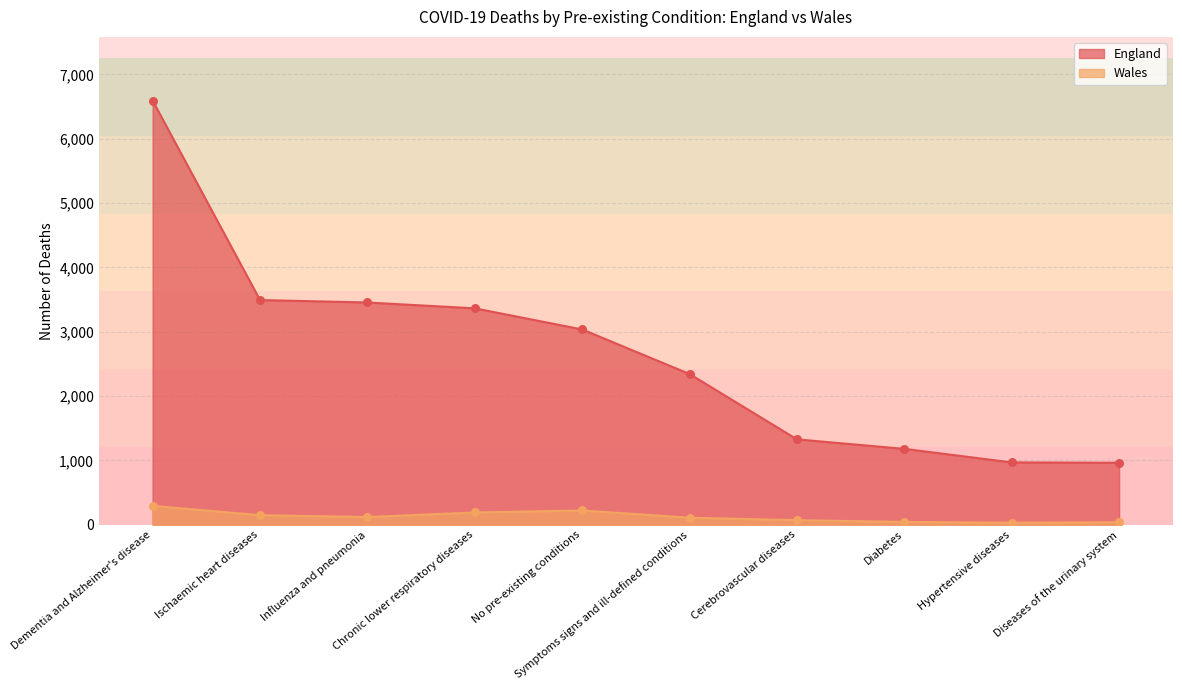

Is the value of England at Cerebrovascular diseases greater than the value of Wales at Diseases of the urinary system?

Yes